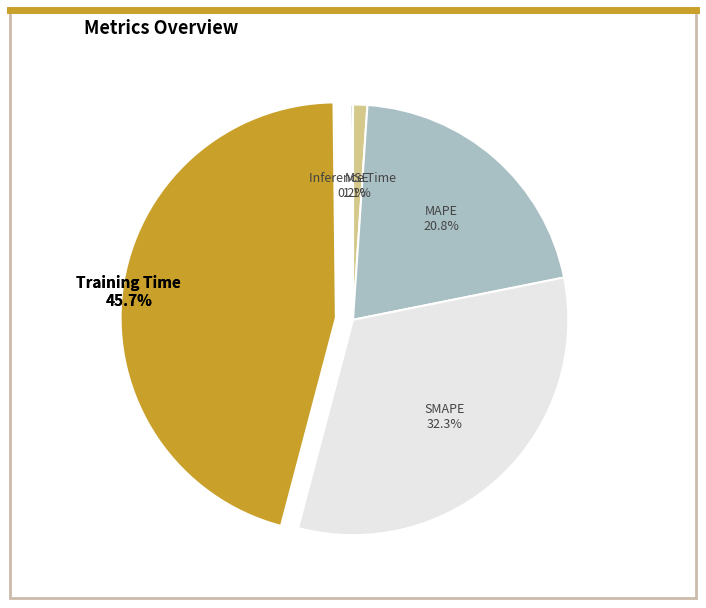

Which category has the biggest portion of the pie?

Training Time